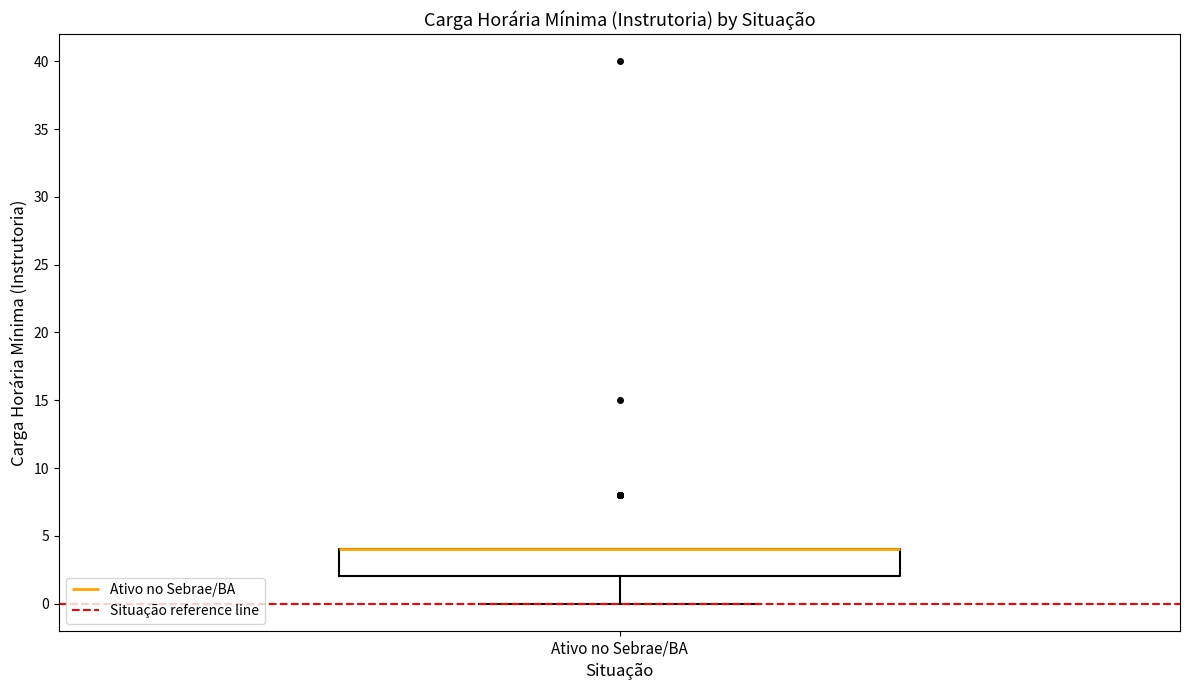

Where is the lower edge of the box for Ativo no Sebrae/BA on the y-axis? The values are not printed on the chart, so give them approximately, as read against the axis.

2